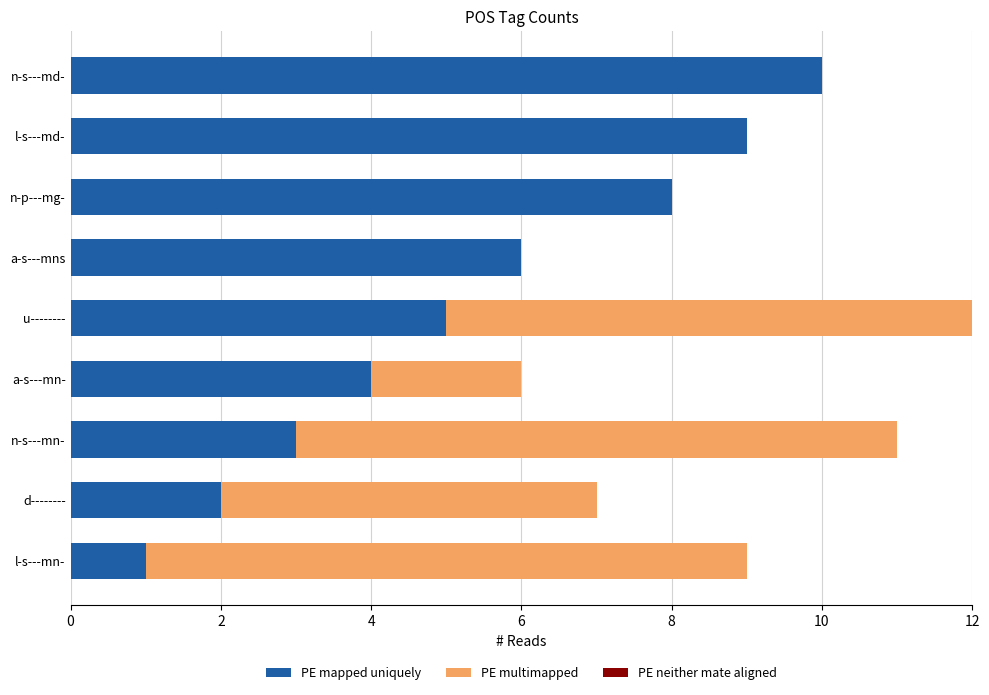

What is the sum of all PE mapped uniquely values?

48